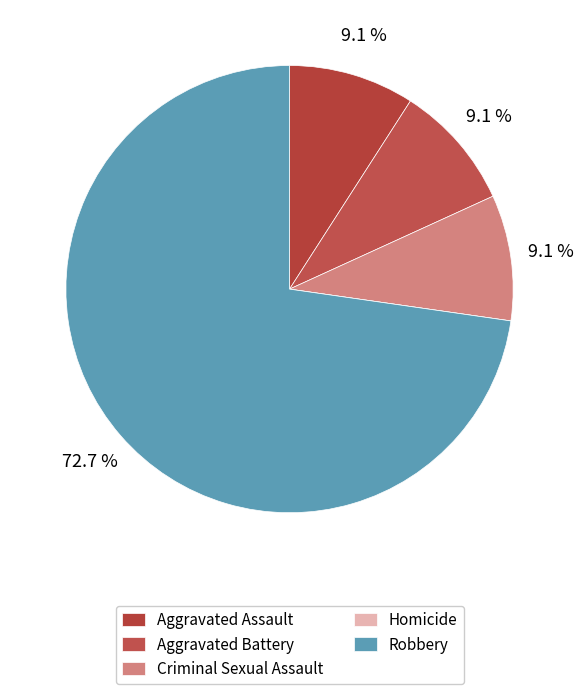

Which category has the biggest portion of the pie?

Robbery